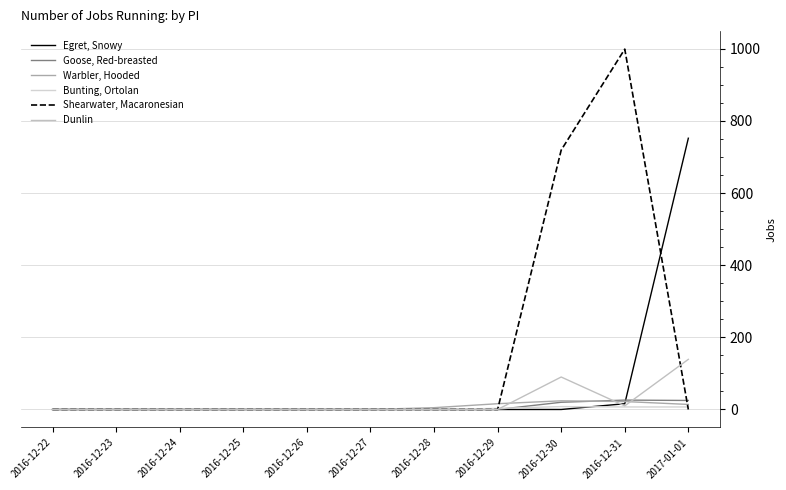

List the labels in order of Egret, Snowy value, smallest first.

2016-12-22, 2016-12-23, 2016-12-24, 2016-12-25, 2016-12-26, 2016-12-27, 2016-12-28, 2016-12-29, 2016-12-30, 2016-12-31, 2017-01-01